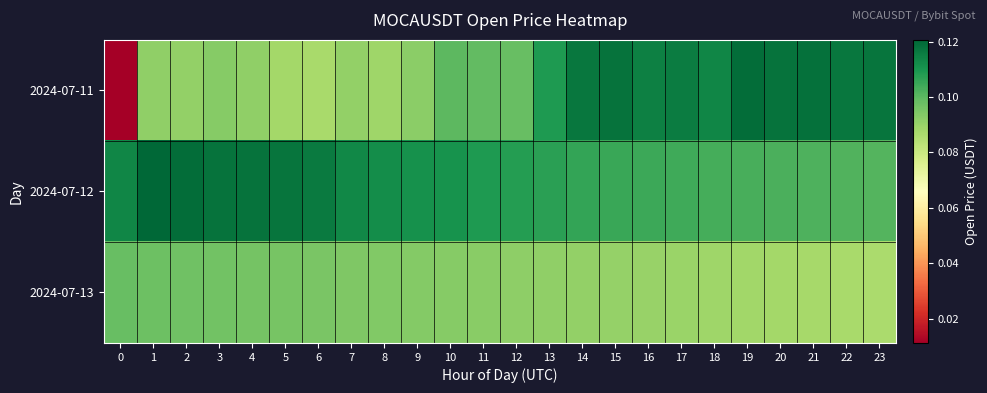

Which series changed the most between 0 and 15?

2024-07-11